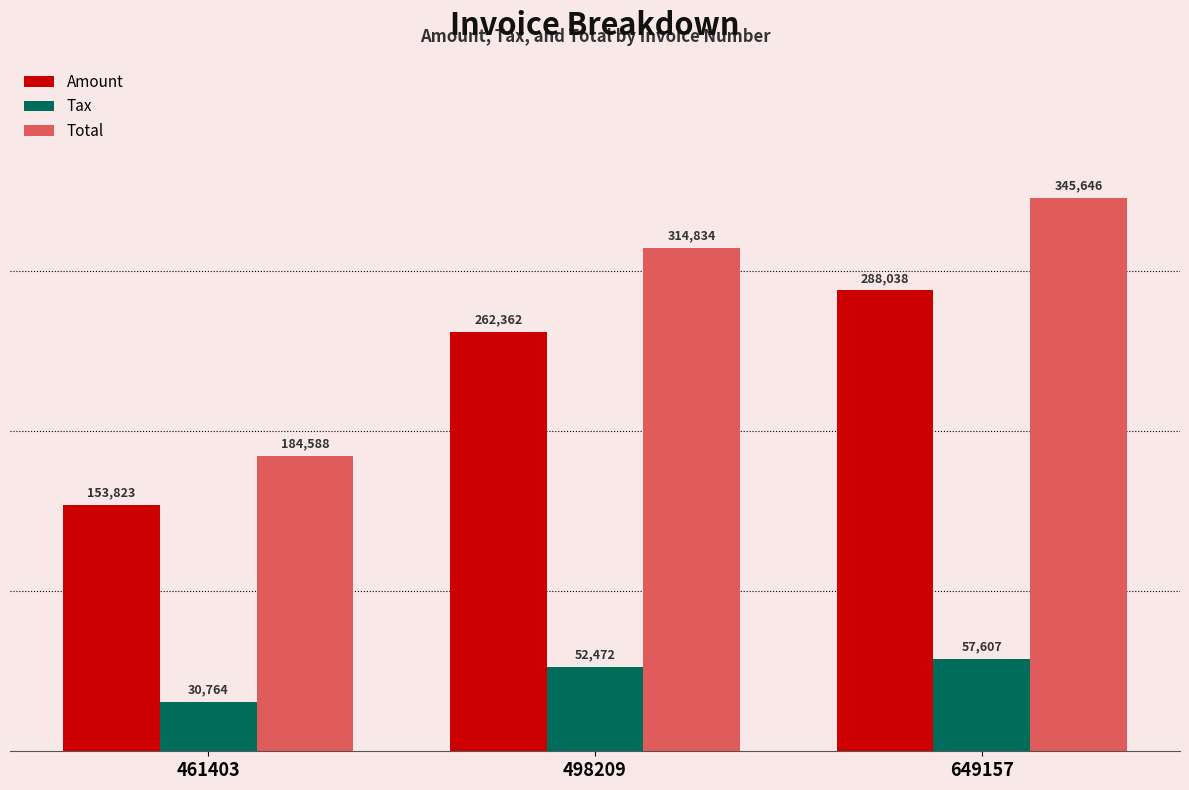

What is the lowest value of the Amount series?

153823.0